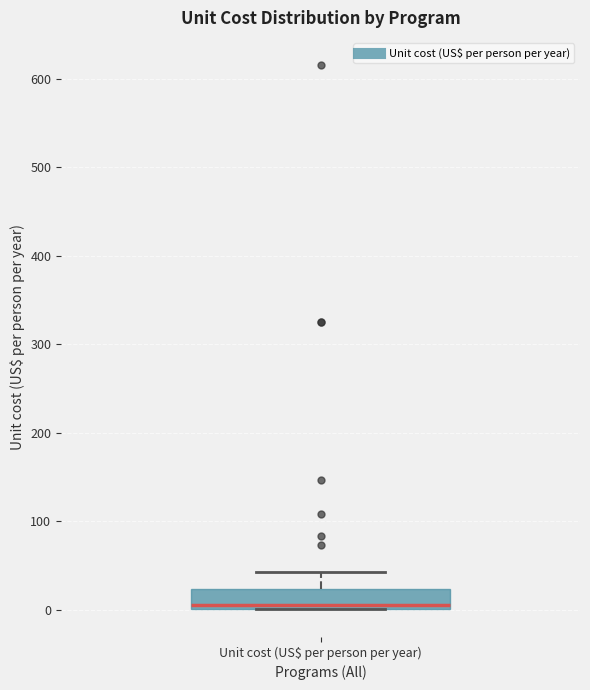

Transcribe this box plot: give where the median line is, the range the box spans, and where the two whiskers end, as read against the y-axis. The values are not printed on the chart, so give them approximately, as read against the axis.

median 10, box 0 to 20, whiskers 0 to 40